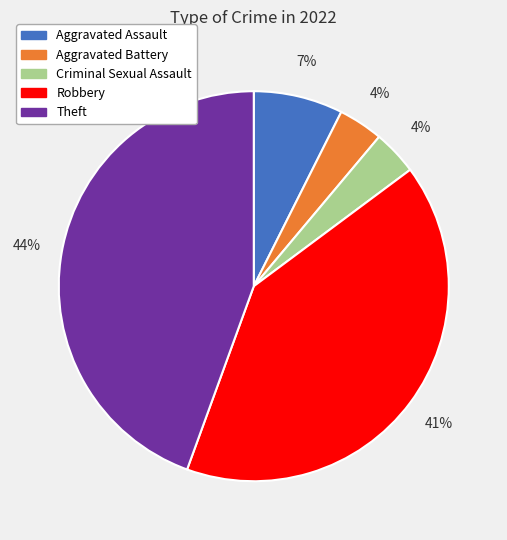

To the nearest percent, what is the average slice percentage?

20%